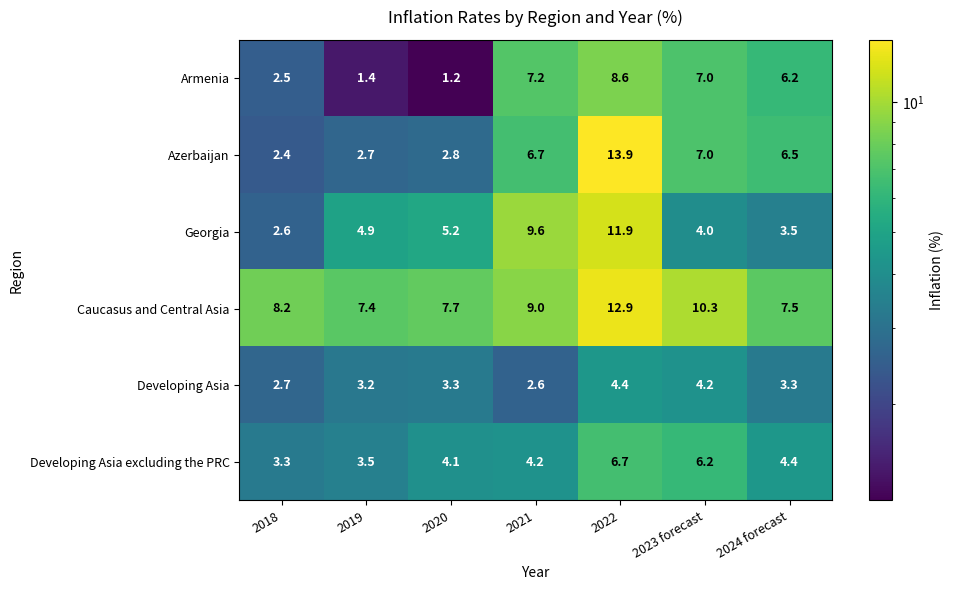

What is the difference between the second highest and second lowest values in the Developing Asia series?

1.5